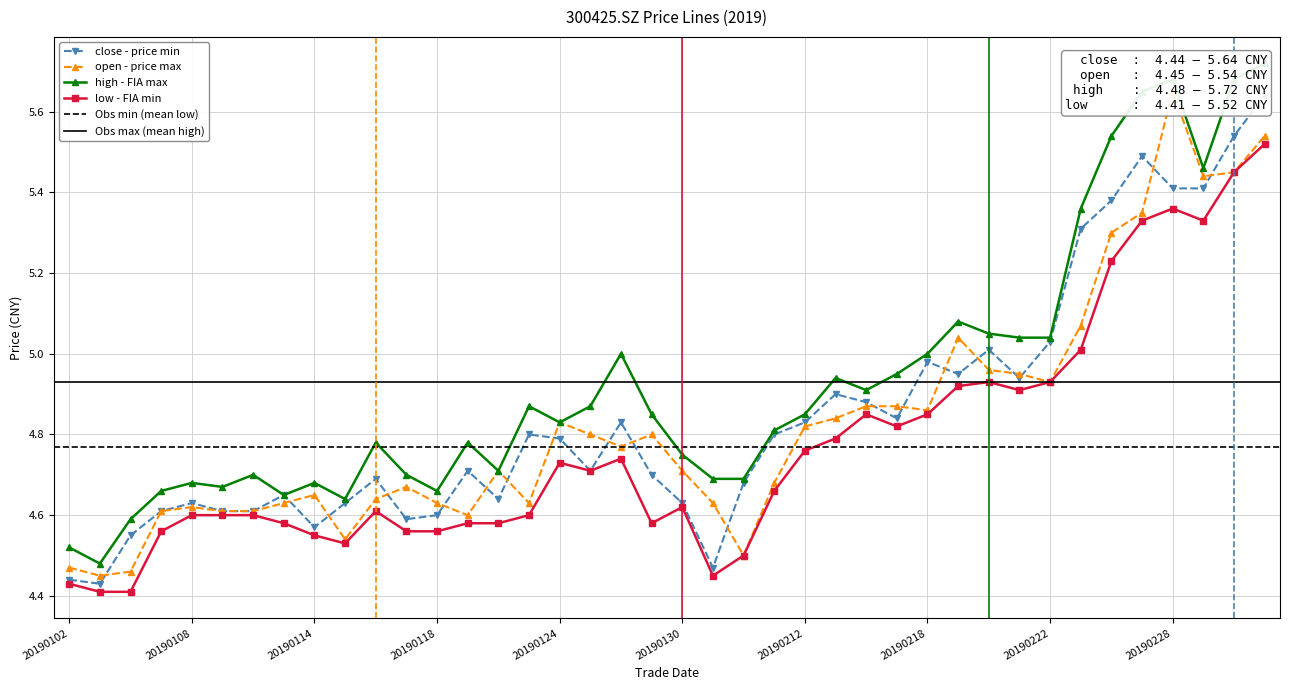

At which label does high reach its minimum?

20190103